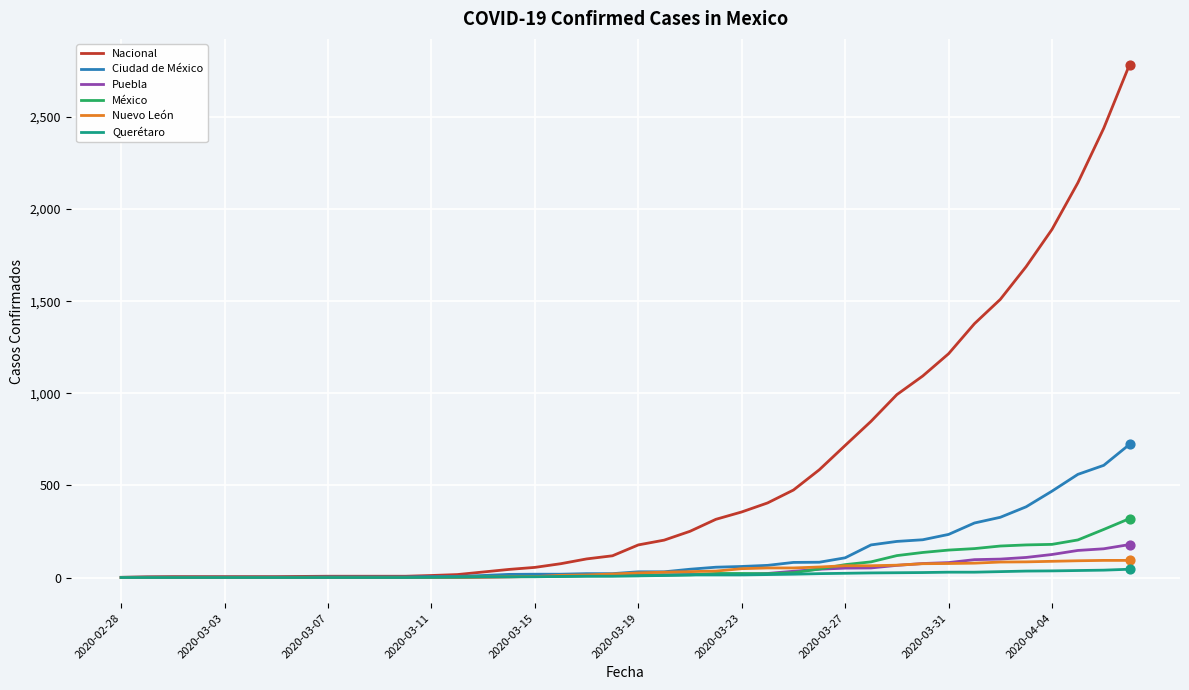

What are all the series names shown in the legend?

Nacional, Ciudad de México, Puebla, México, Nuevo León, Querétaro